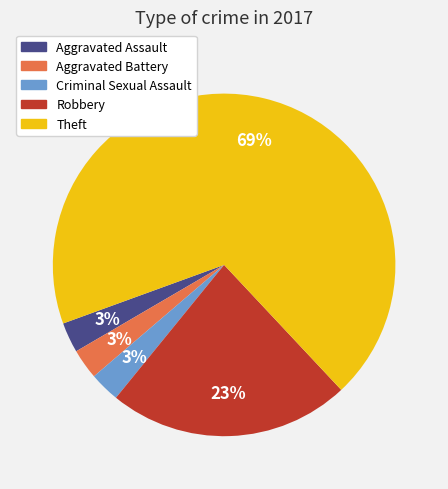

What is the majority slice?

Theft